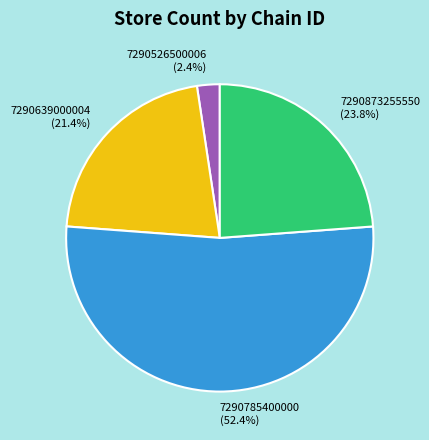

Between 7290785400000 and 7290873255550, which is larger?

7290785400000